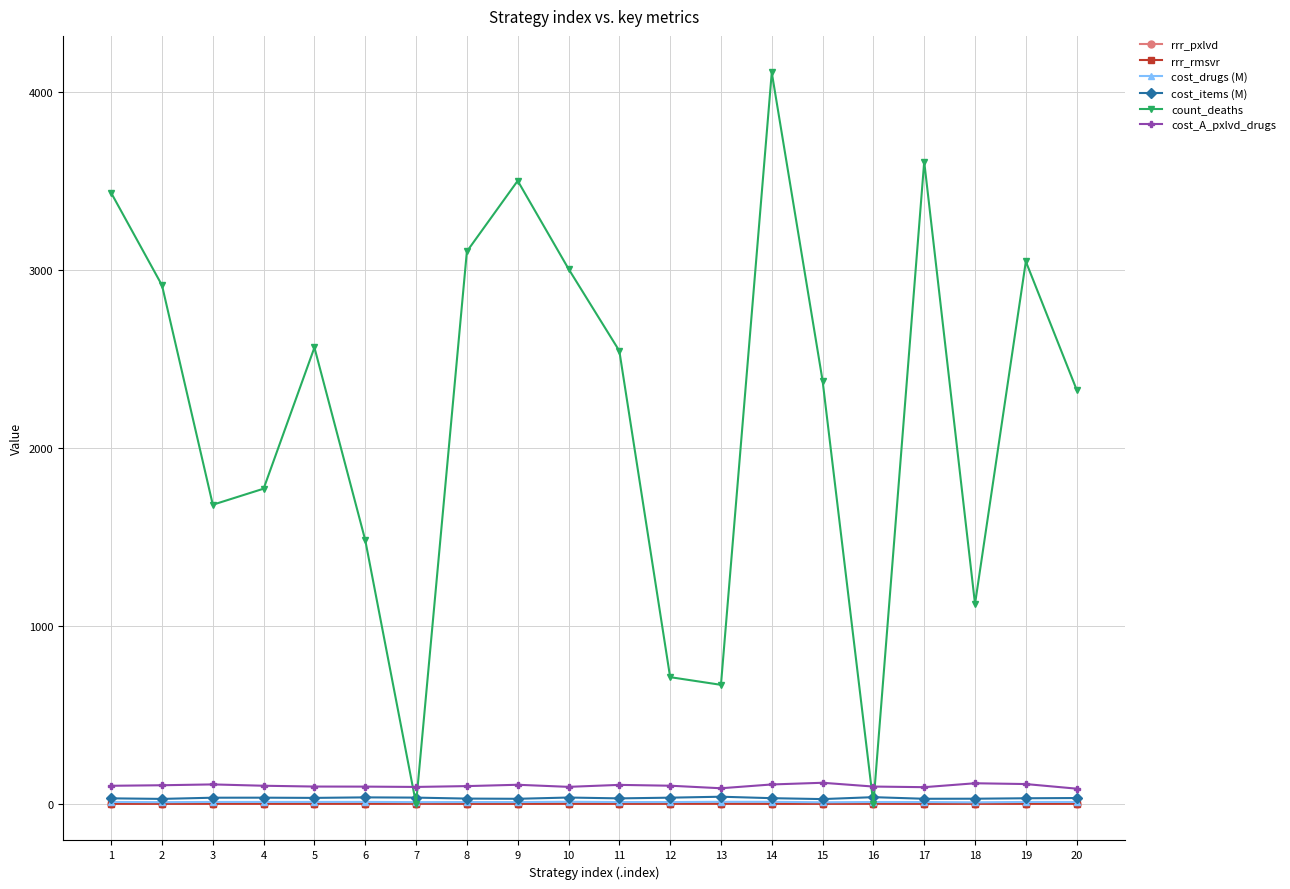

The value of cost_A_pxlvd_drugs at 8 is 99.9. True or false?

True